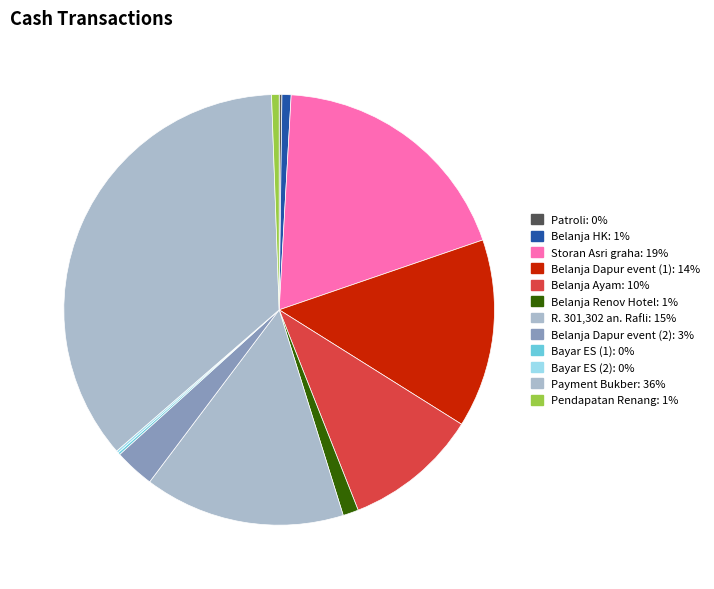

What is the largest slice in the pie chart?

Payment Bukber